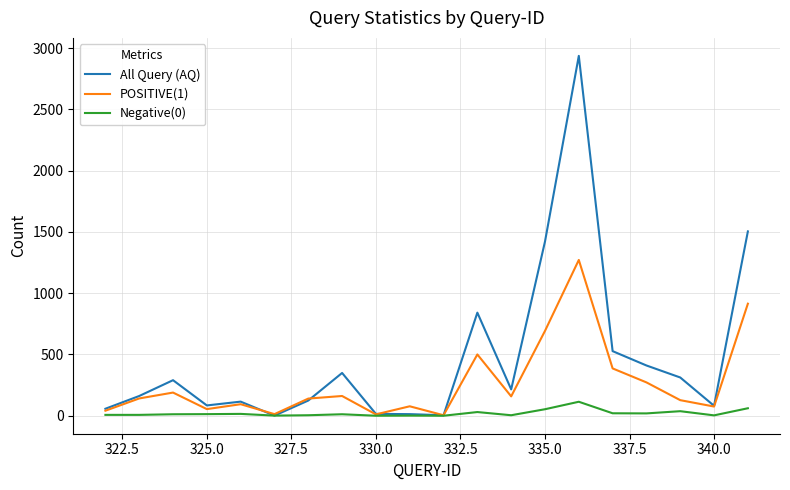

Which series has the largest total across all categories?

All Query (AQ)